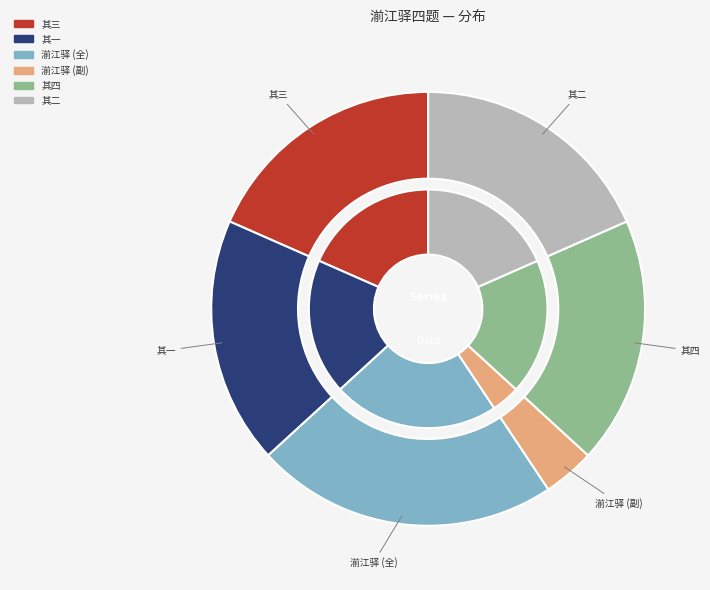

Count the number of slices in the pie.

6